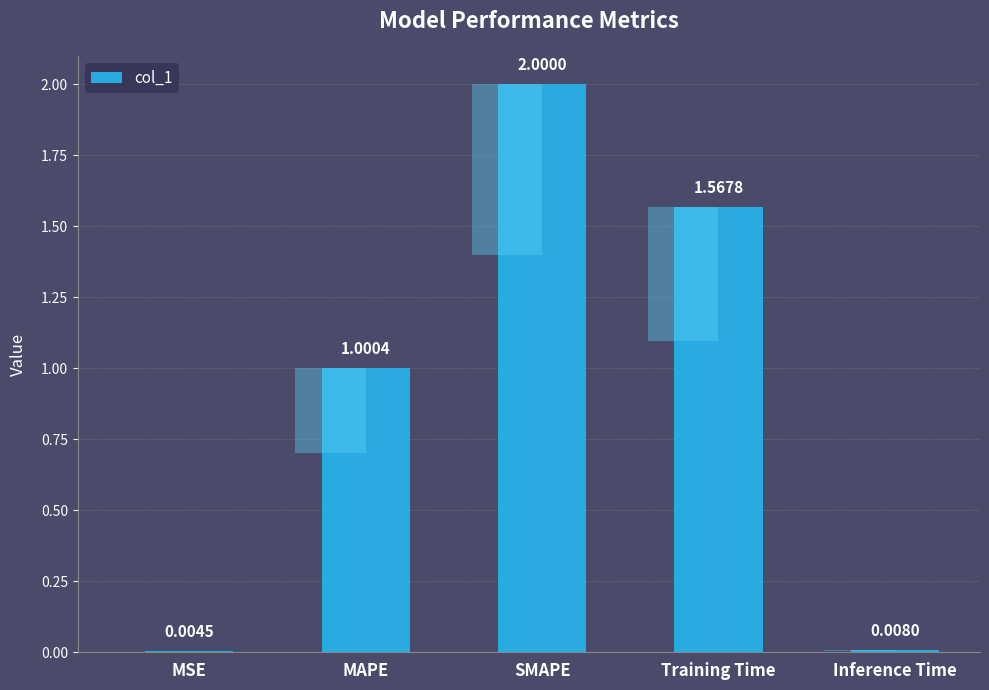

What is the change in value from SMAPE to Inference Time?

-2.0